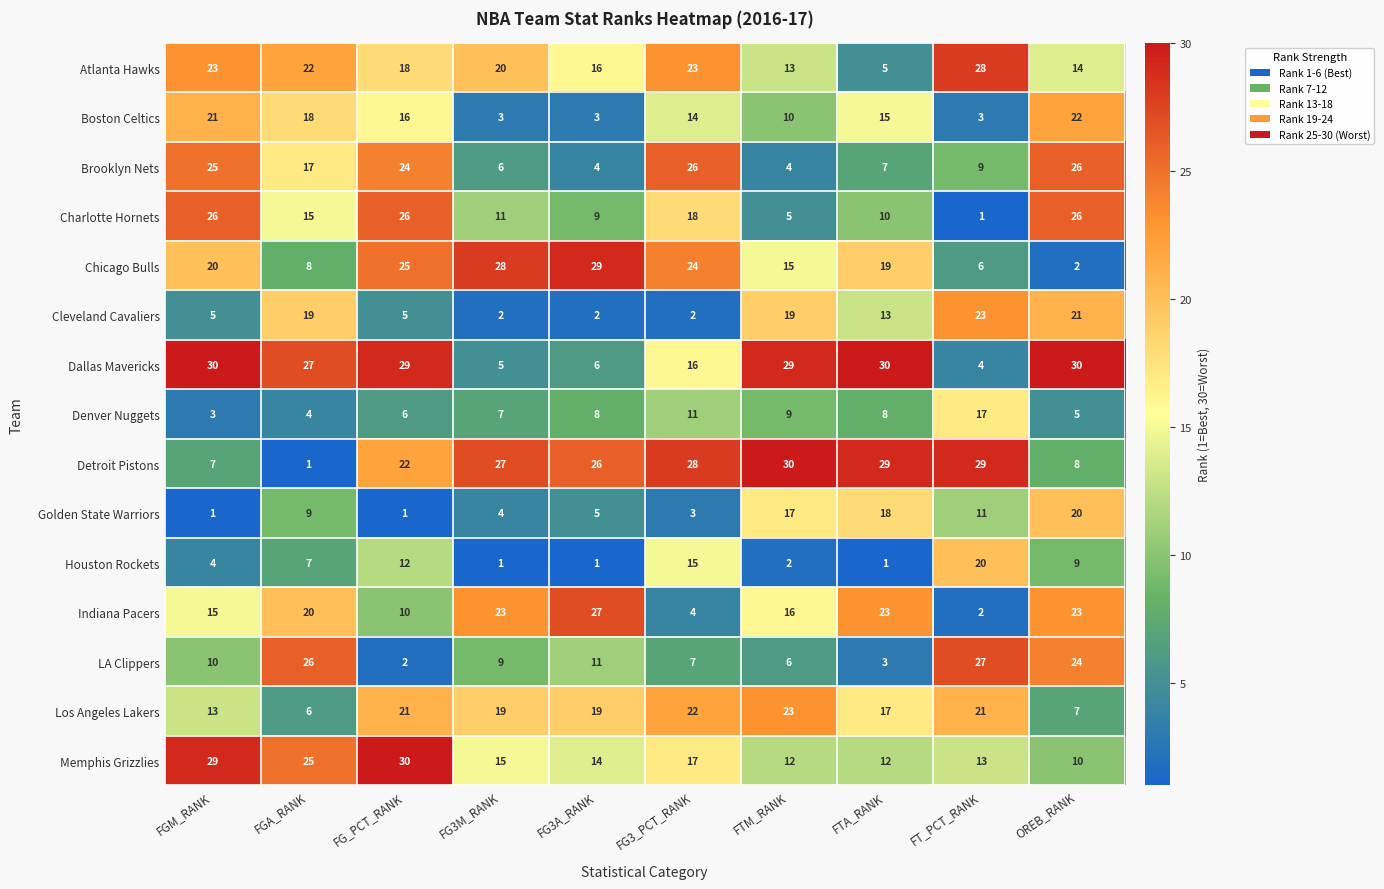

The value of LA Clippers at FGA_RANK is 26. True or false?

True